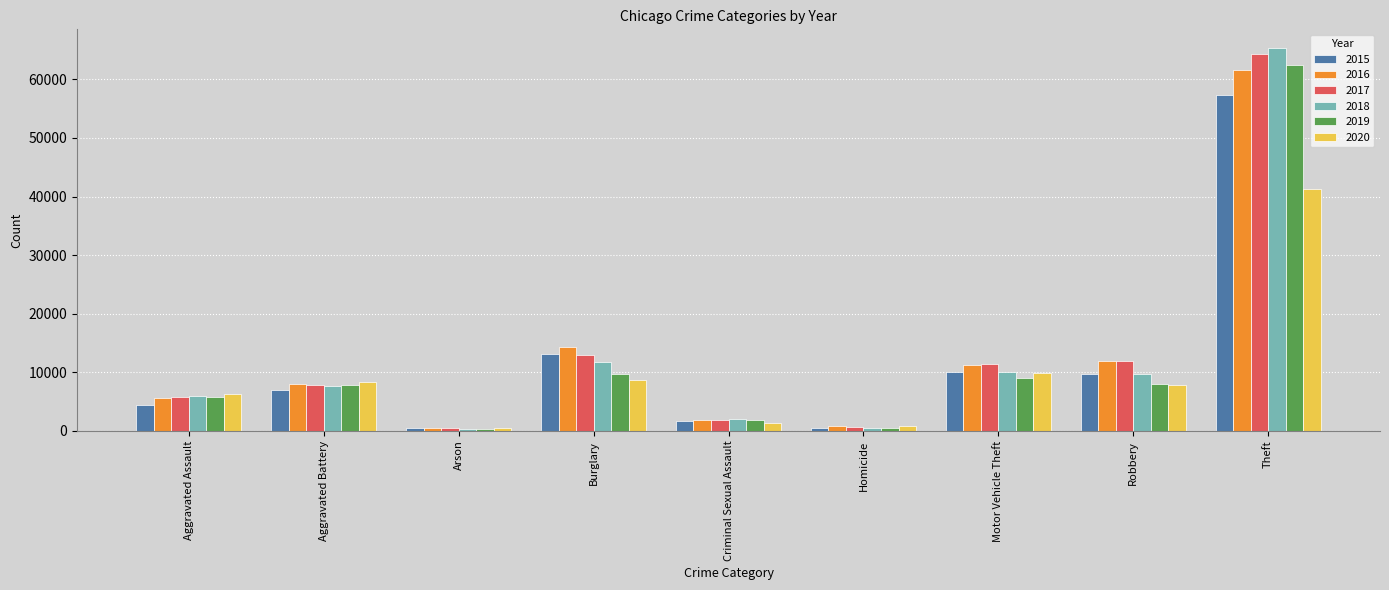

The value of 2018 at Aggravated Battery is 13880. True or false?

False